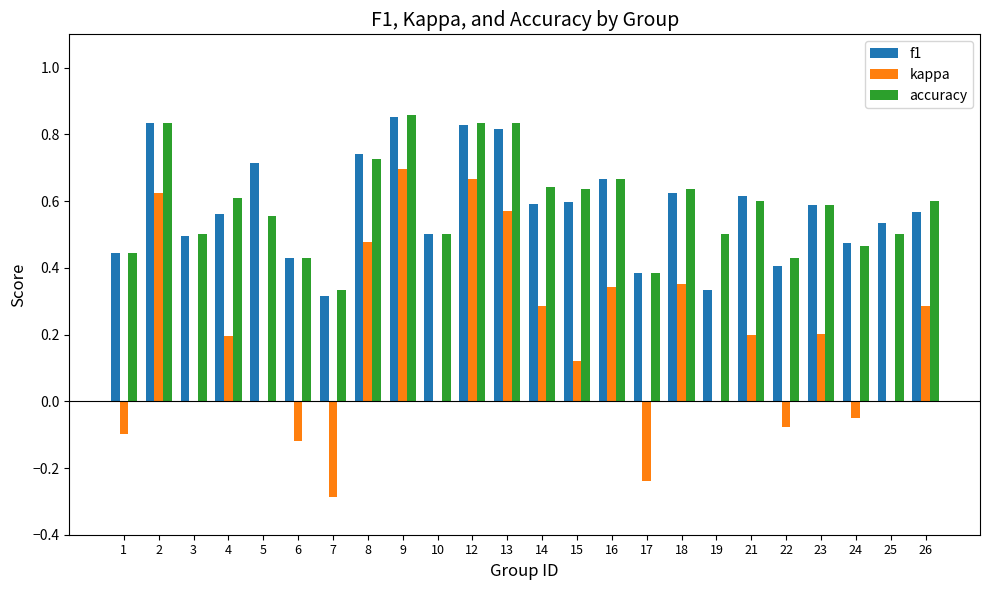

What is the sum of all f1 values?

13.9